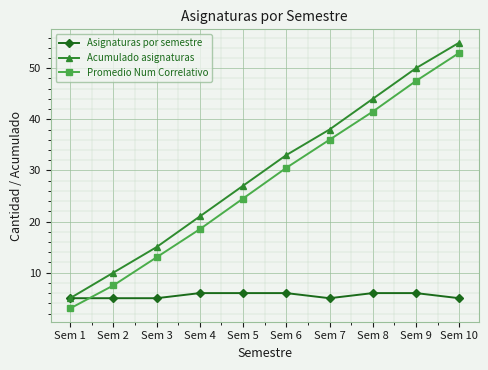

What is the difference between the highest and lowest values at Sem 10?

50.0